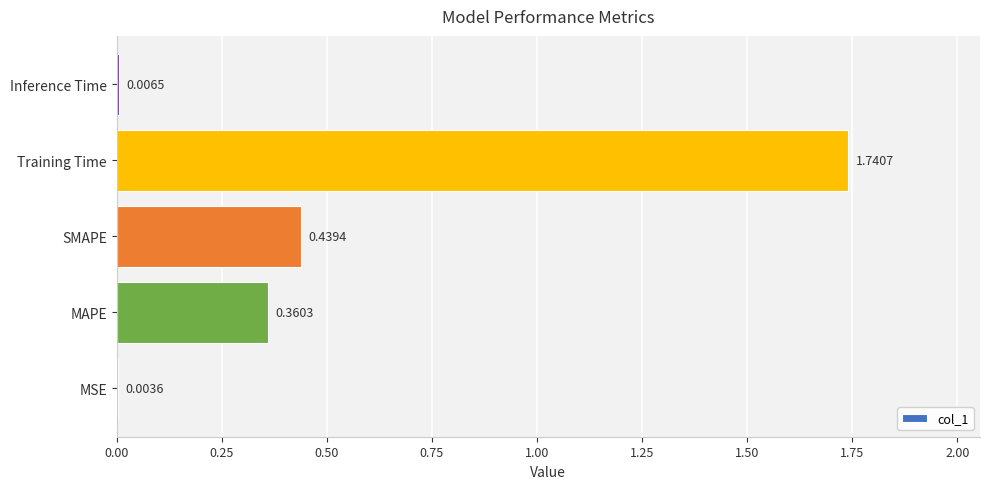

Count the number of categories in the chart.

5